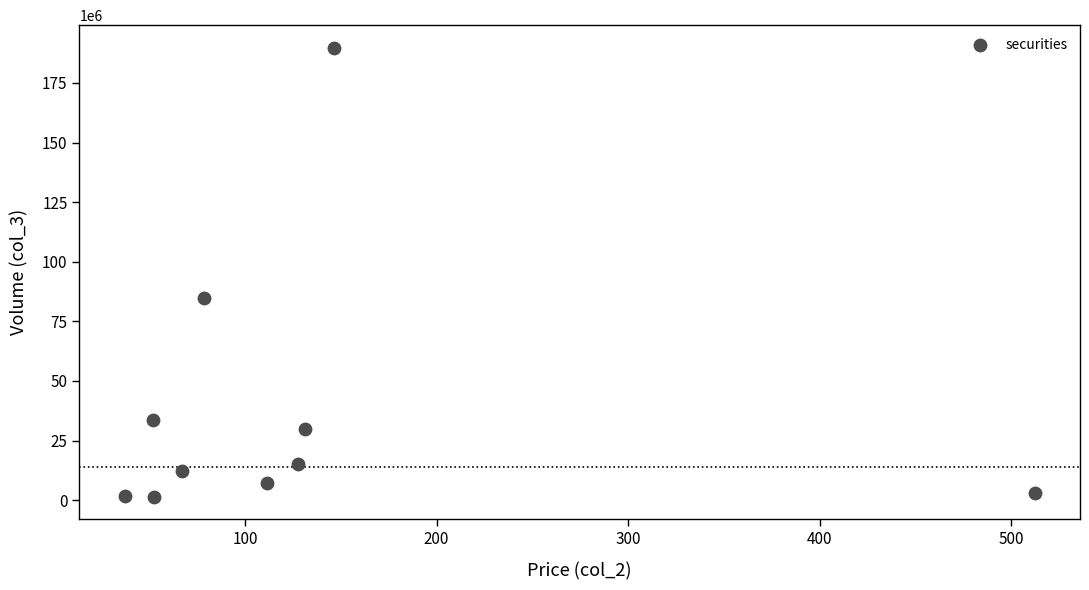

What is the average Y value?

37896411